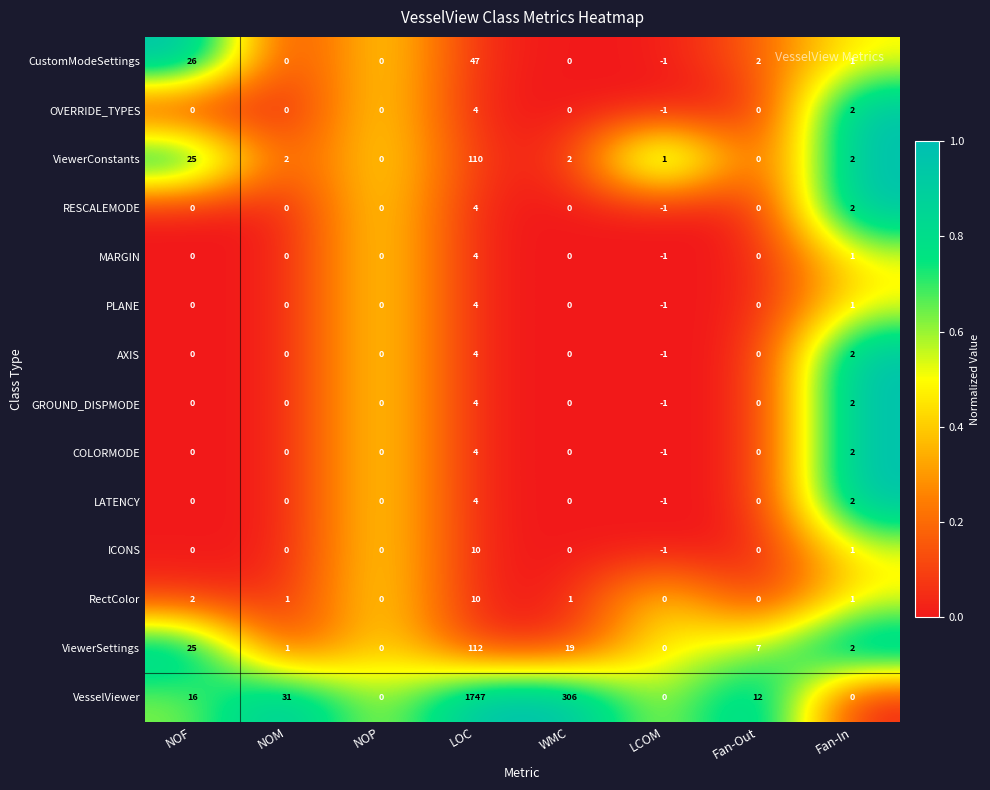

What is the total value across all series at NOP?

0